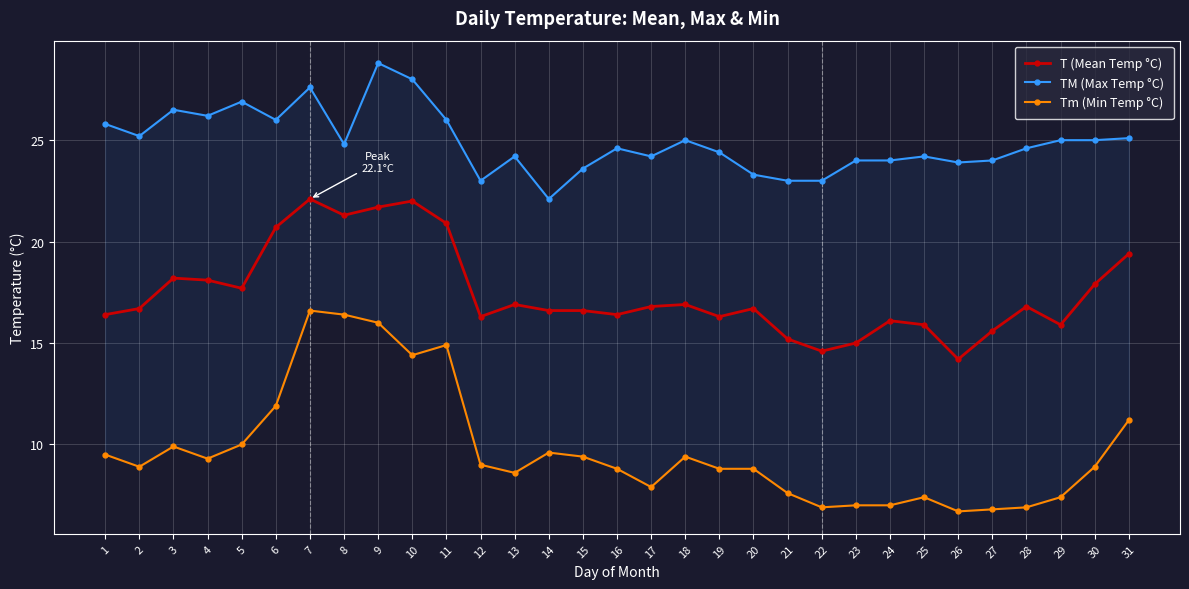

What is the minimum value shown in the chart?

6.7